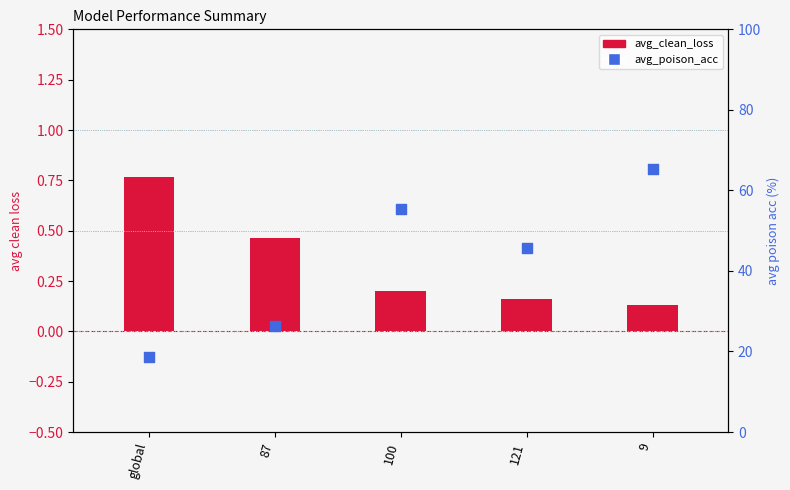

What is the total value across all series at 121?

45.8